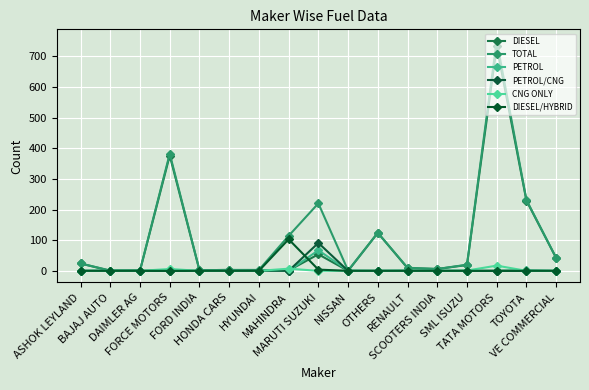

Which category has the highest value across all series?

TATA MOTORS